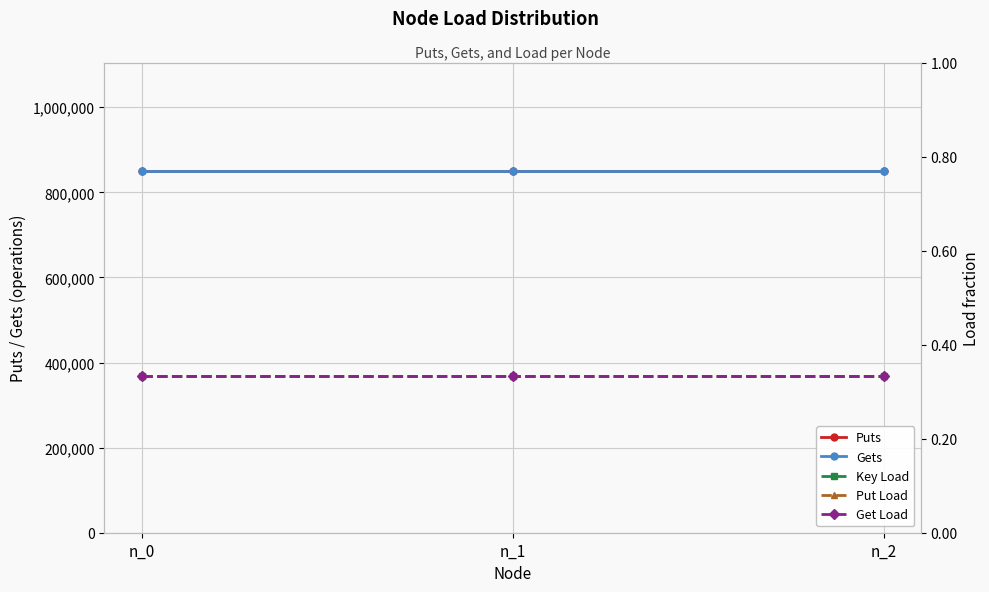

What is the value of the Key Load point at the 3rd from the left?

0.3